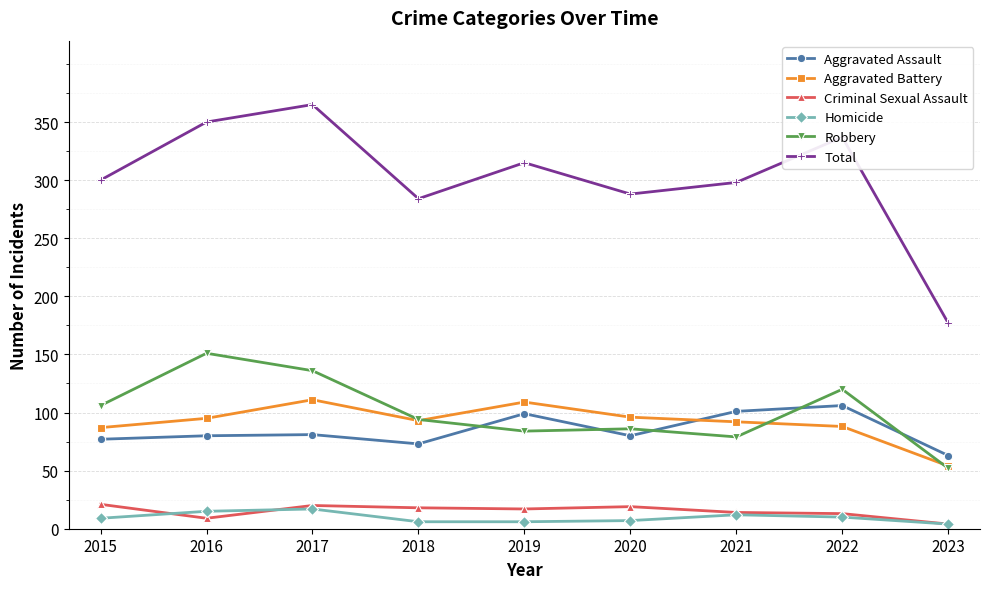

What is the difference between the Criminal Sexual Assault values at 2023 and 2018?

14